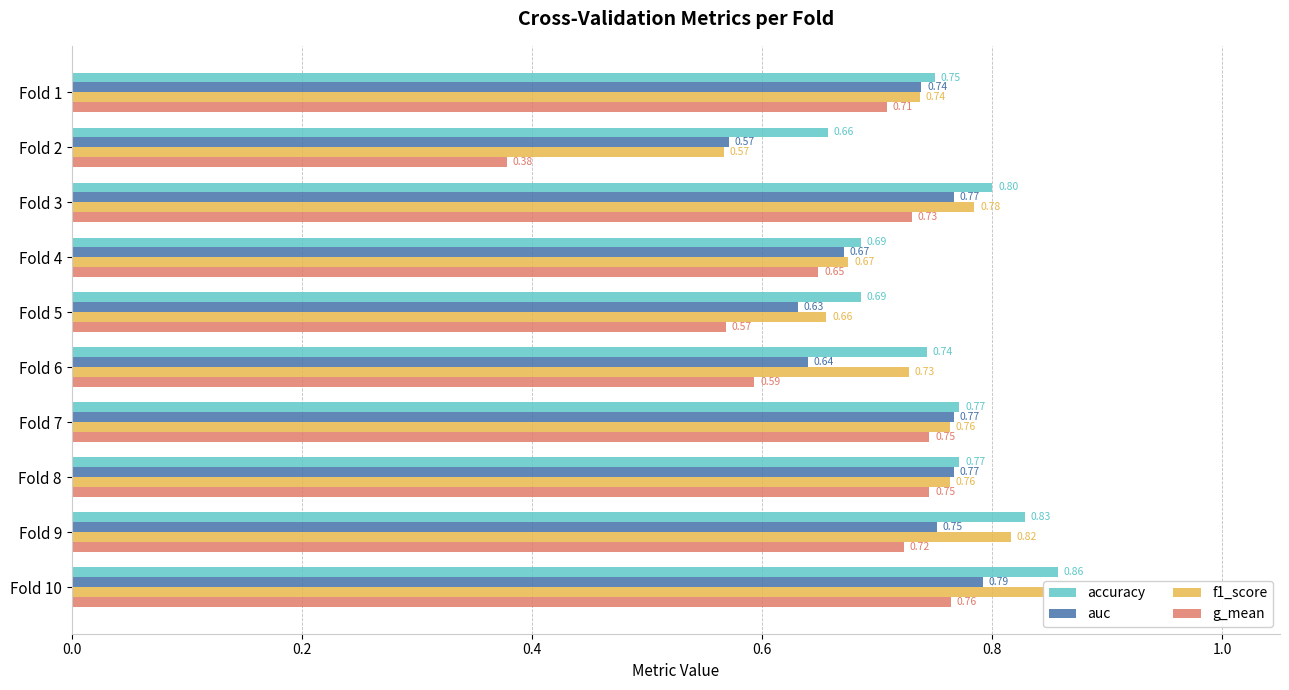

Between Fold 5 and Fold 9, which series saw the biggest shift?

f1_score